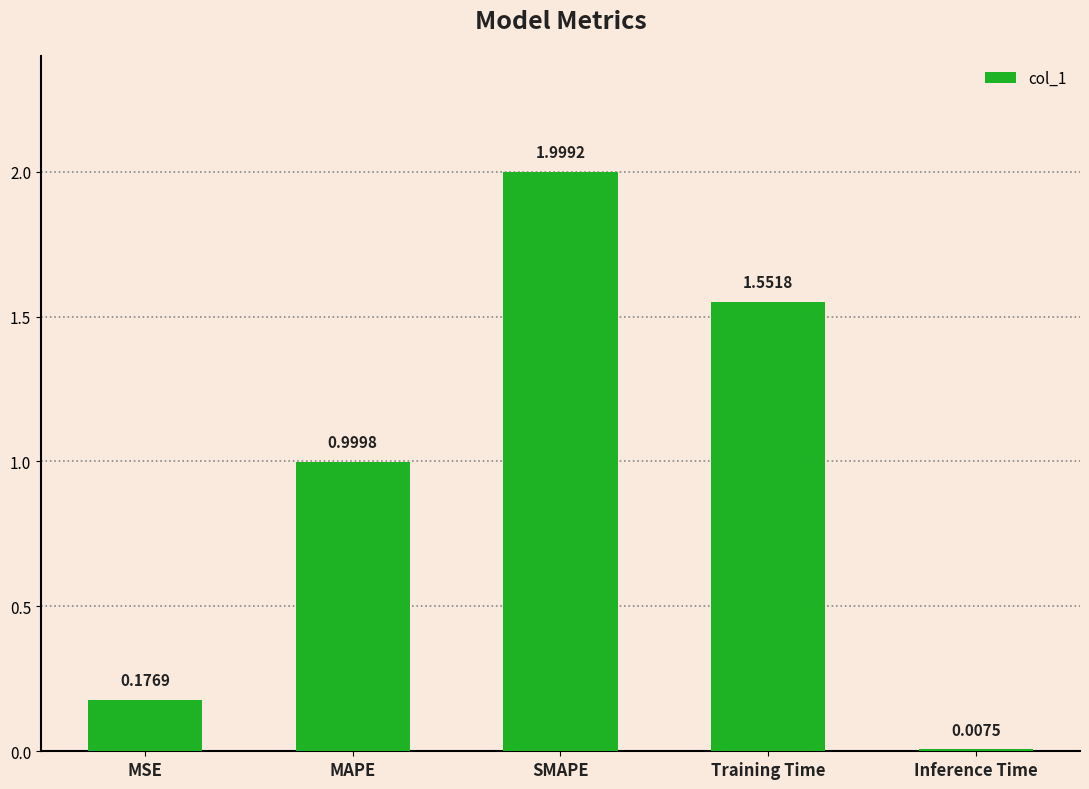

What is the difference between the maximum and minimum values?

2.0